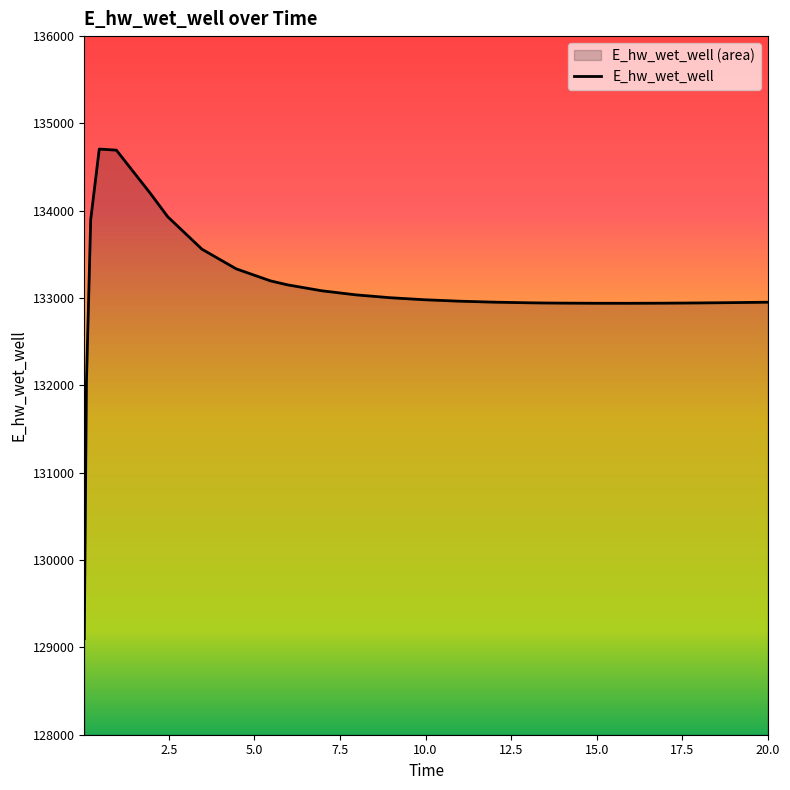

How many lines are shown in the chart?

1